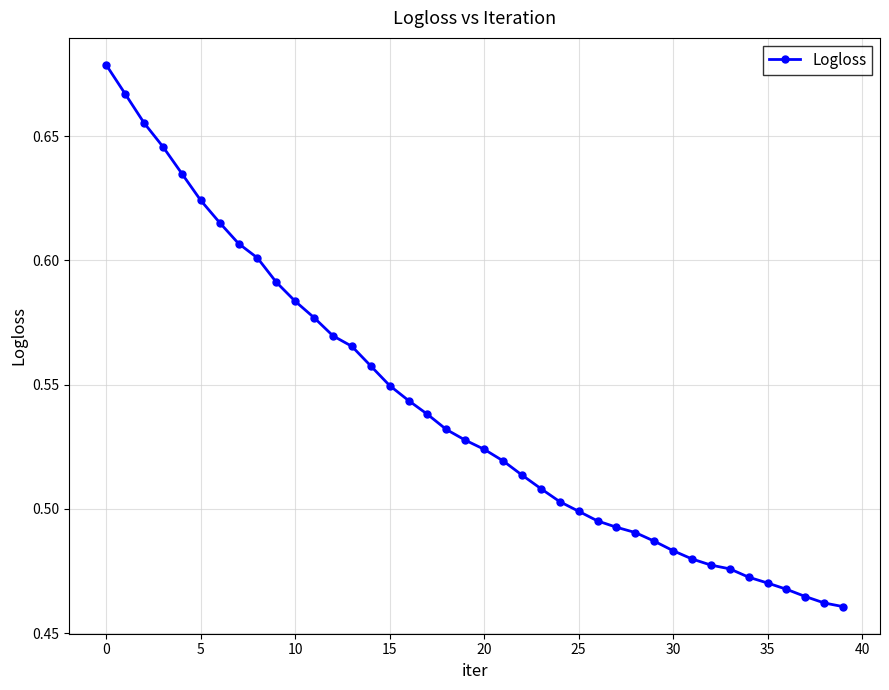

What is the sum of all values?

21.6